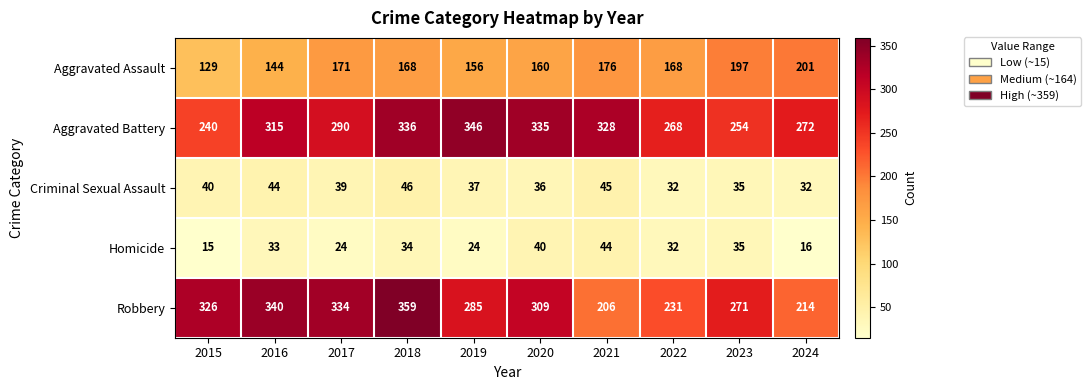

At which category does the chart reach its minimum across all series?

2015